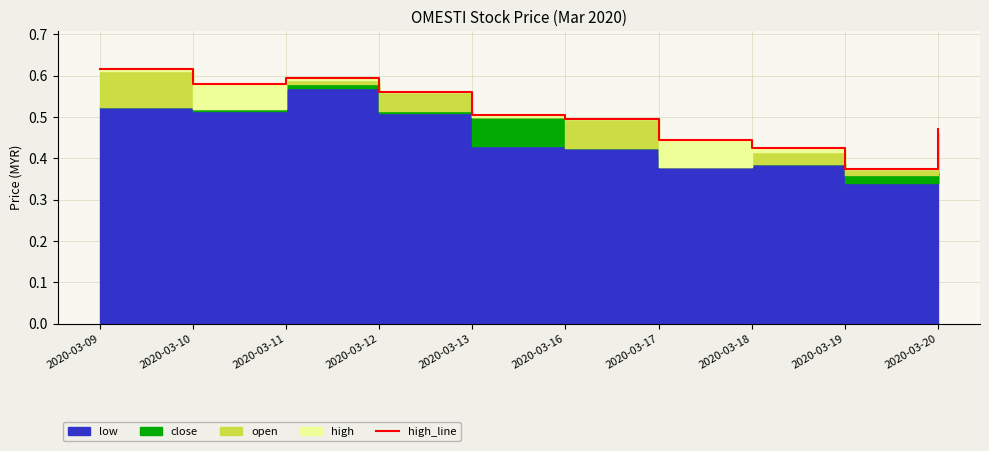

What is the value of the 10th point from the left?

0.5